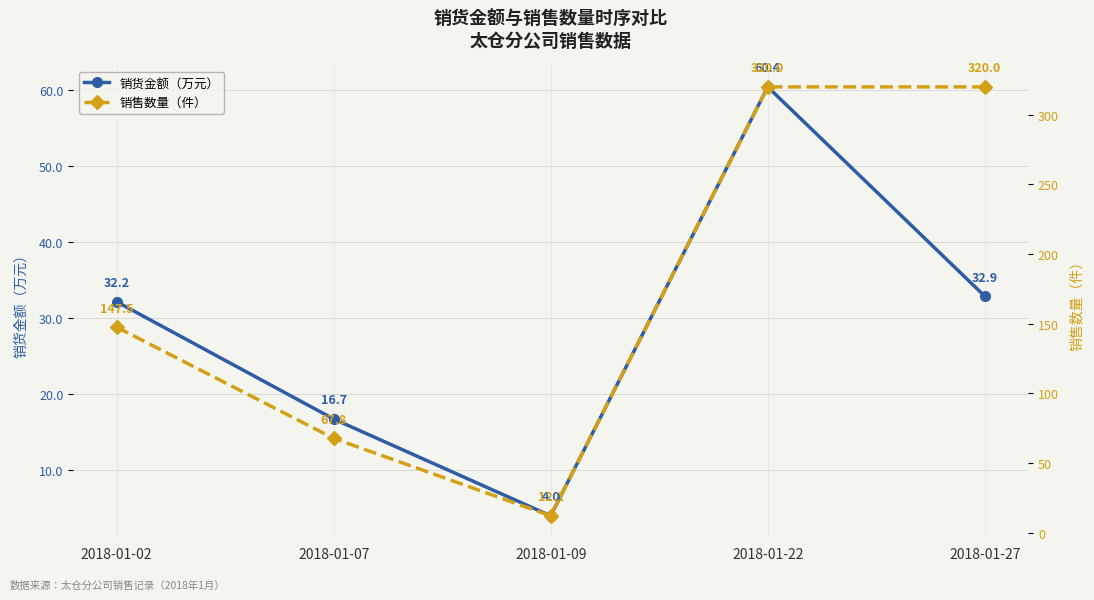

Which series has the largest total across all categories?

销售数量（件）